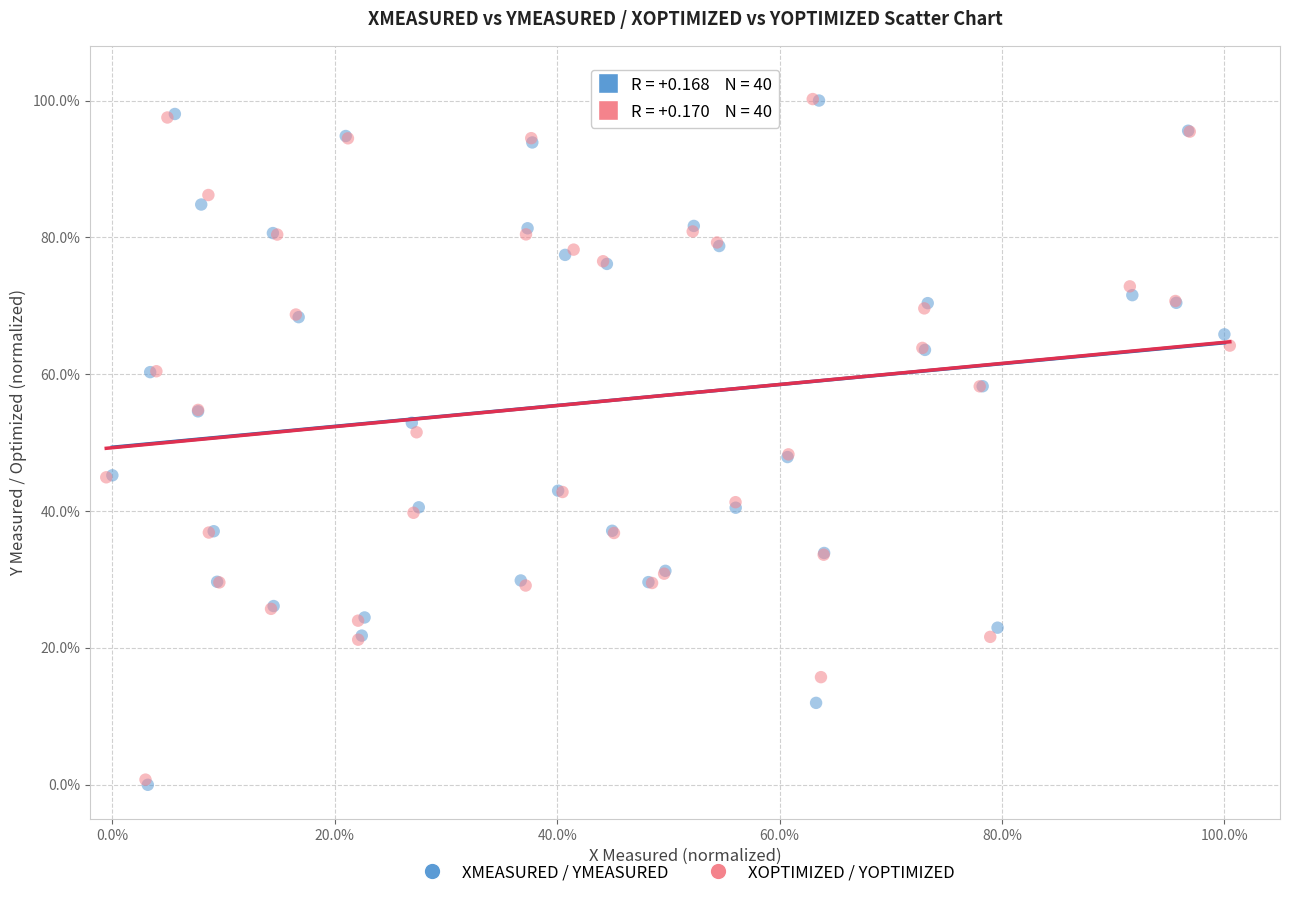

What are all the series names shown in the legend?

XMEASURED / YMEASURED, XOPTIMIZED / YOPTIMIZED